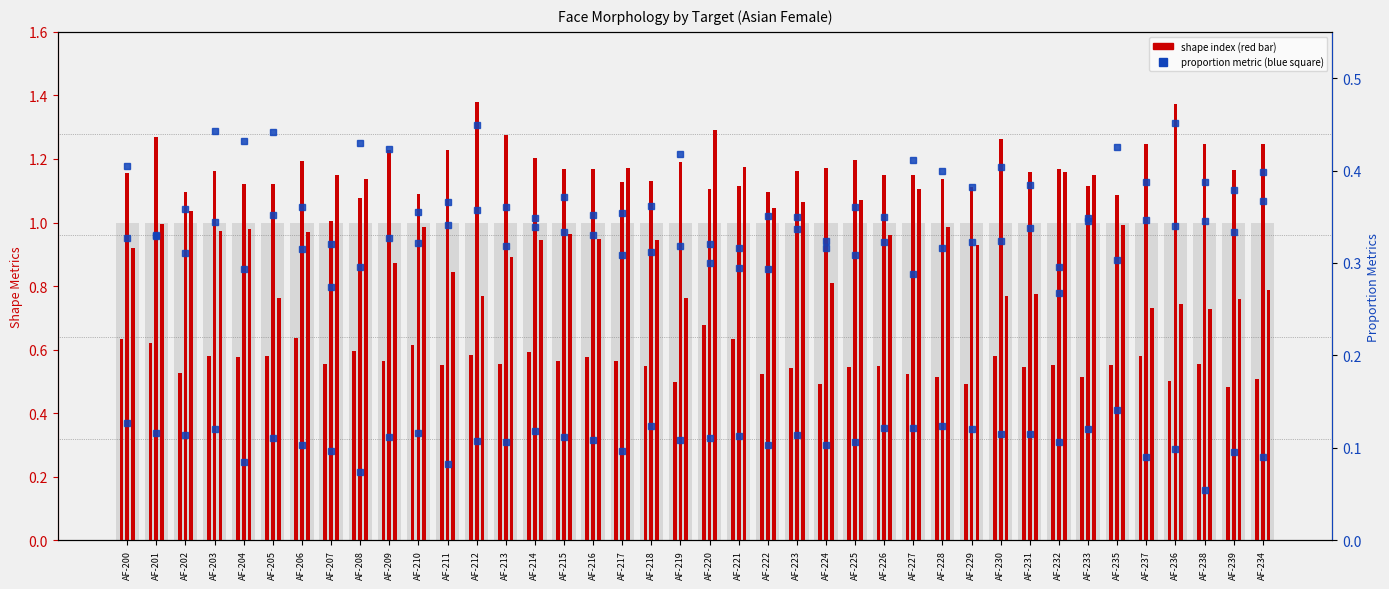

How many series are shown in this chart?

6